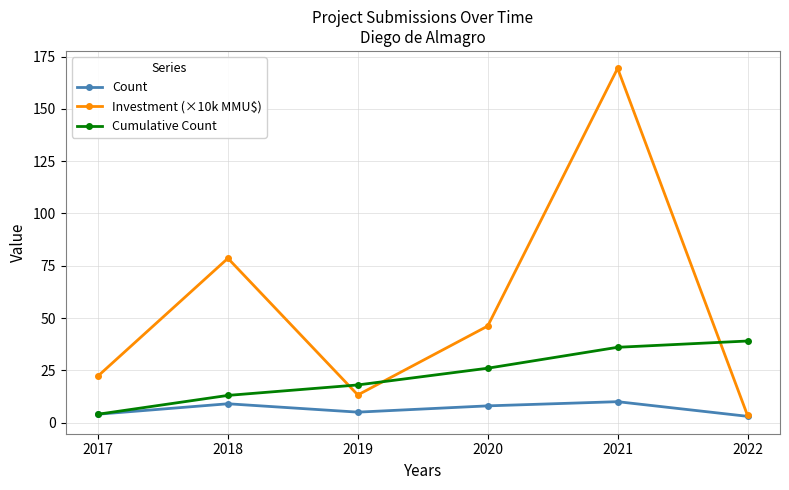

What value does the Cumulative Count series have at 2019?

18.0